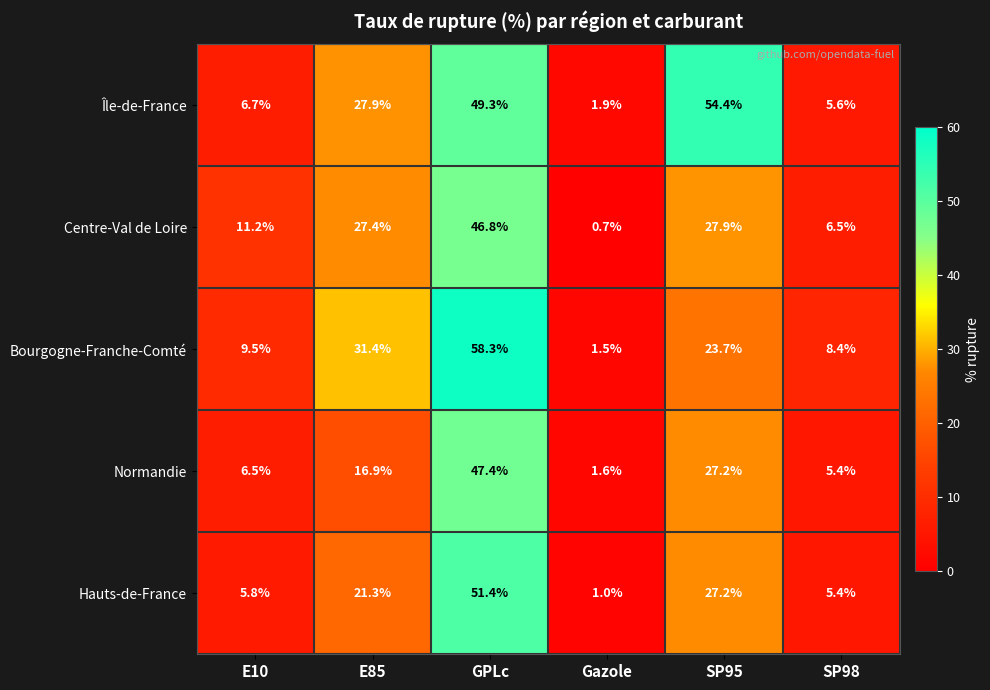

At which category does the chart reach its minimum across all series?

Gazole